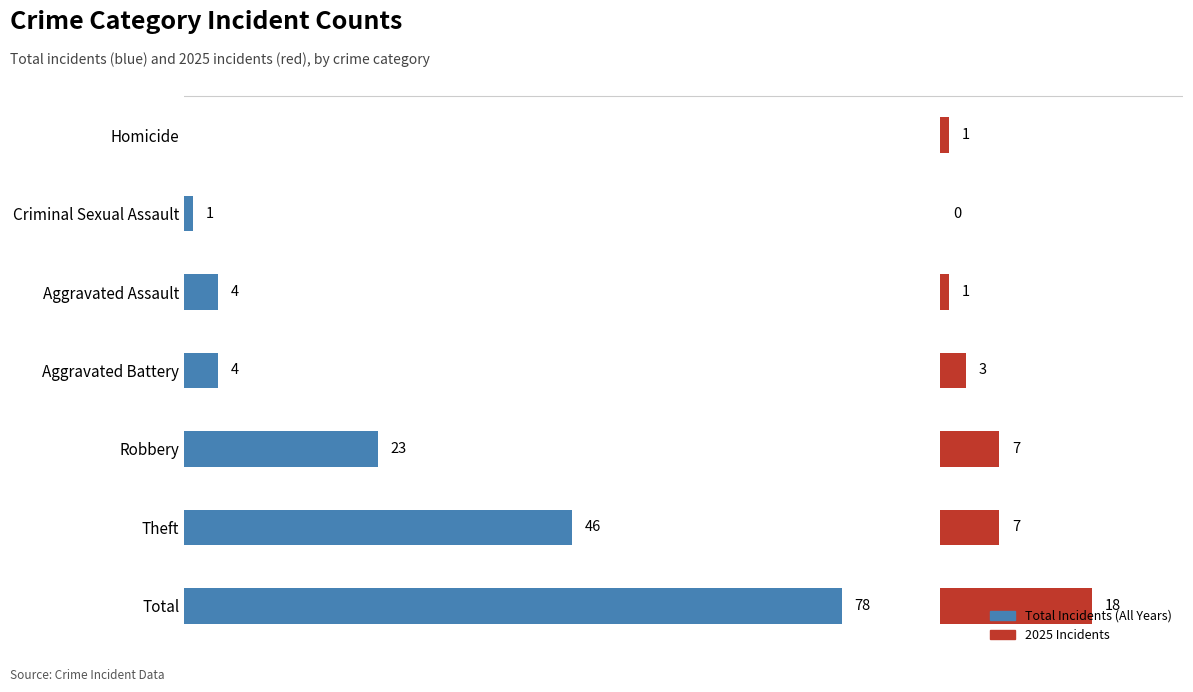

Which series has the widest spread of values?

Total Incidents (All Years)